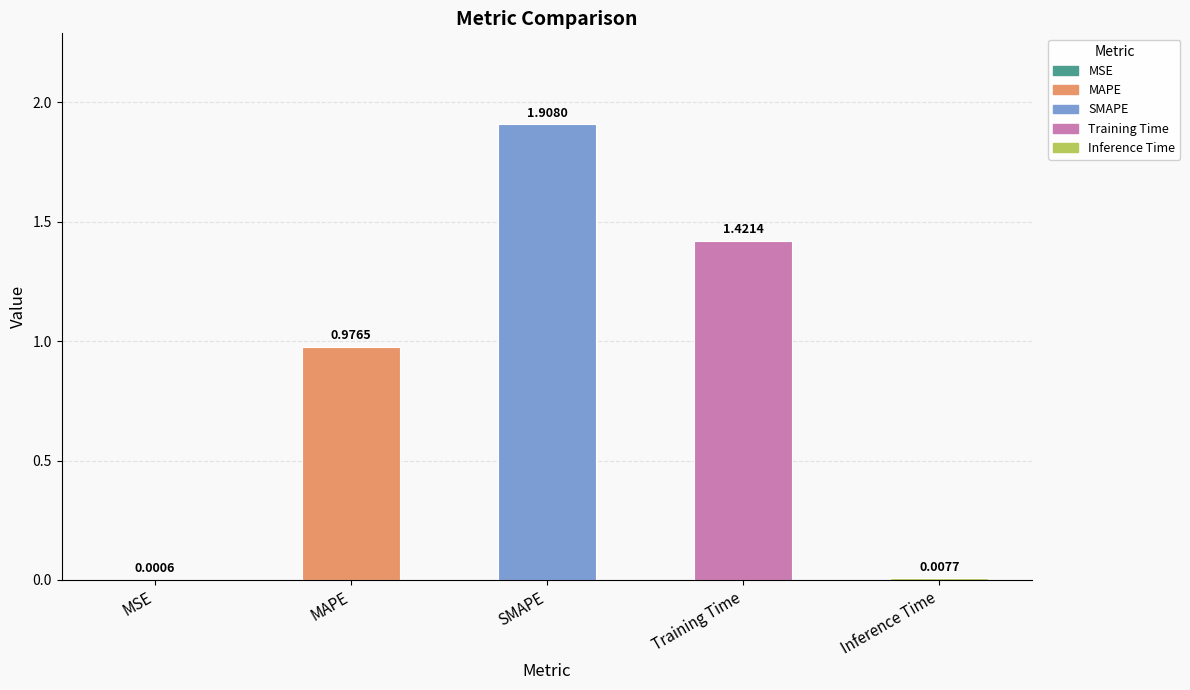

At which label is the value closest to 0?

MSE